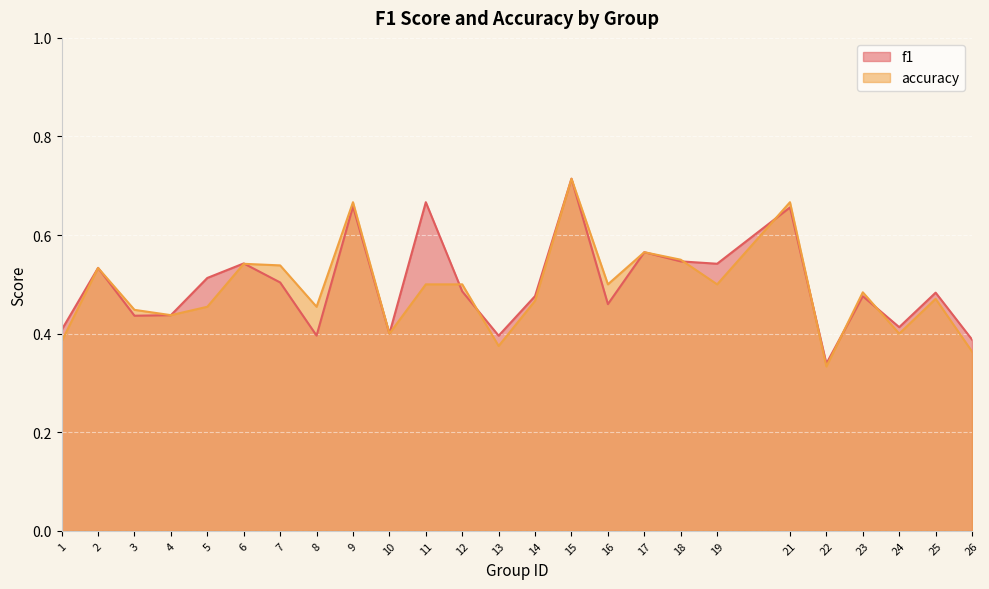

Reading right to left, what are all the values shown in this chart?

f1: 0.4	0.5	0.4	0.5	0.3	0.7	0.5	0.5	0.6	0.5	0.7	0.5	0.4	0.5	0.7	0.4	0.7	0.4	0.5	0.5	0.5	0.4	0.4	0.5	0.4
accuracy: 0.4	0.5	0.4	0.5	0.3	0.7	0.5	0.6	0.6	0.5	0.7	0.5	0.4	0.5	0.5	0.4	0.7	0.5	0.5	0.5	0.5	0.4	0.4	0.5	0.4